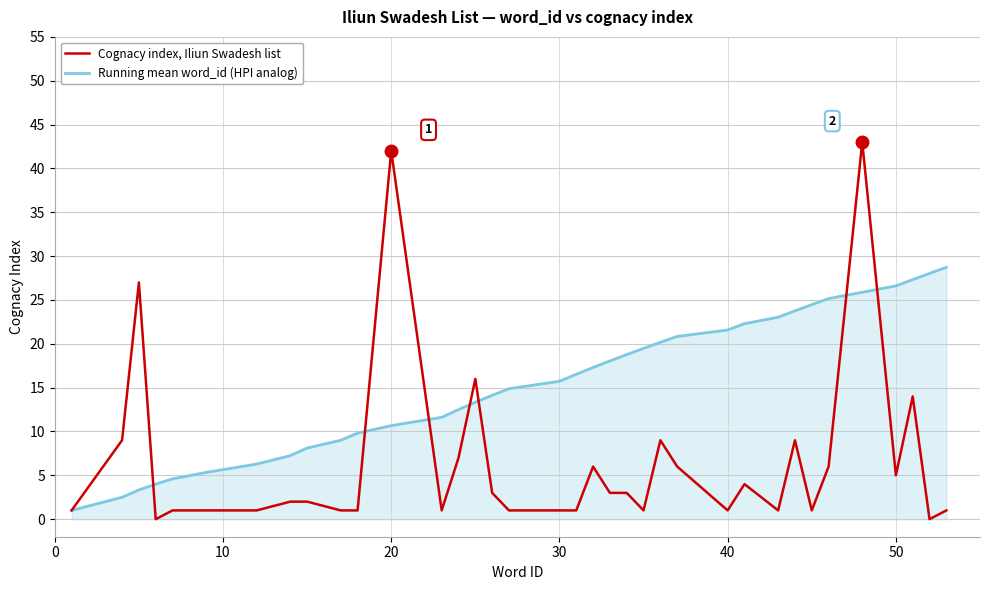

Which series has the widest spread of values?

Cognacy index, Iliun Swadesh list